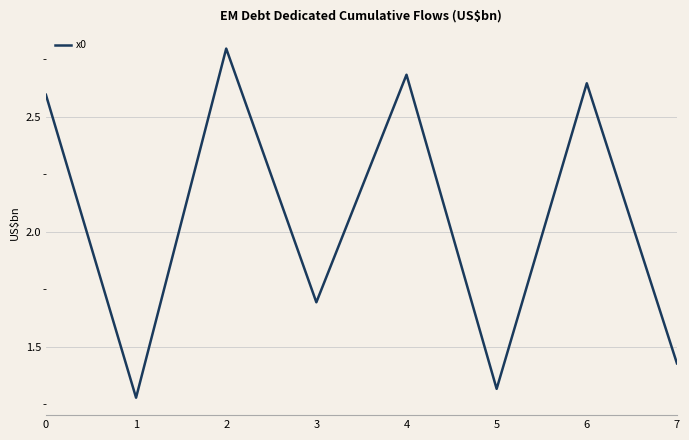

Which category has the highest value across all series?

2